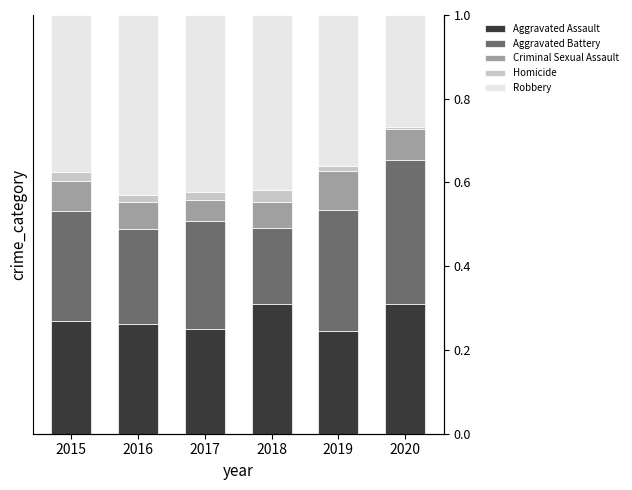

Which has a higher value, 2017 or 2018?

2018